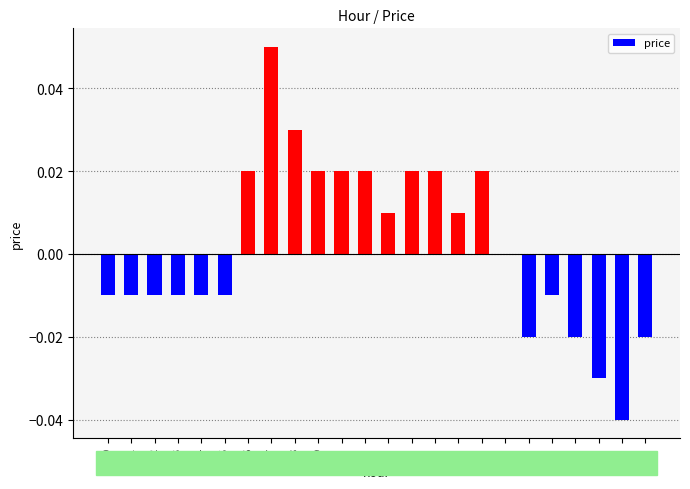

At which category does the chart reach its peak across all series?

7